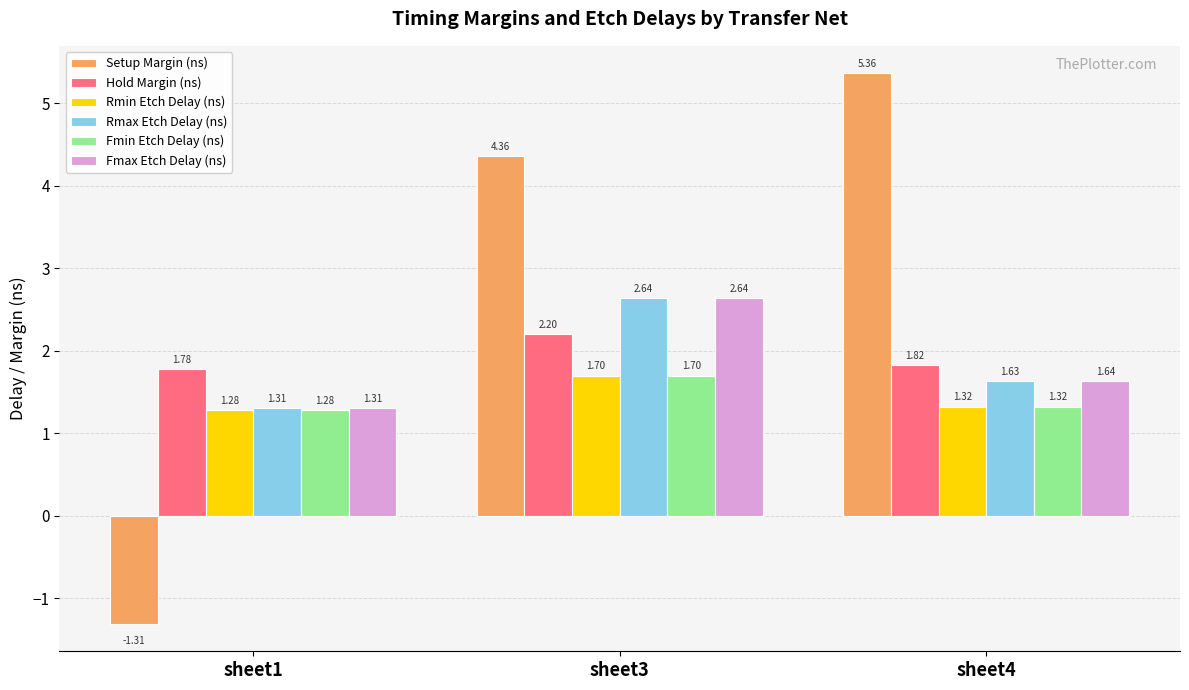

At how many categories does at least one series exceed 2?

2